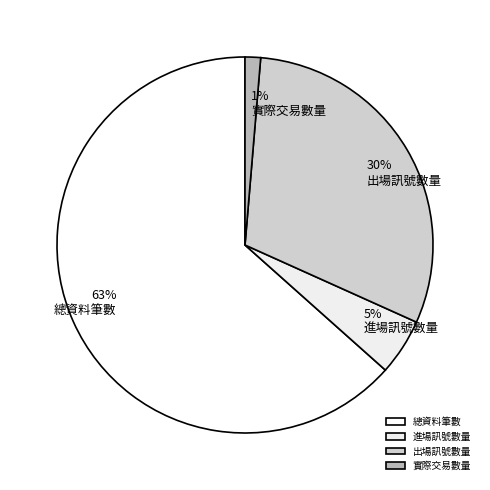

What is the change in value from 進場訊號數量 to 出場訊號數量?

+41493